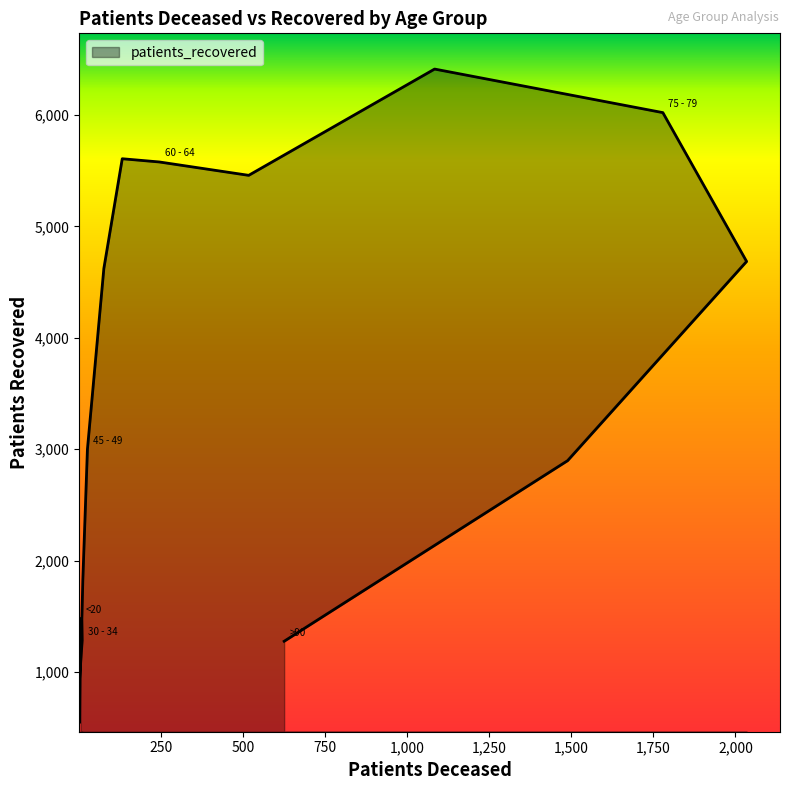

Where is the data nearest to the value 3480?

45 - 49